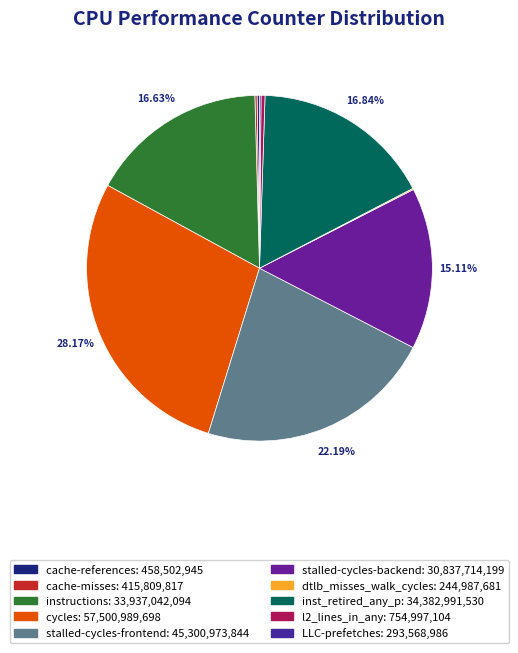

What portion of the pie excludes stalled-cycles-frontend?

77.8%